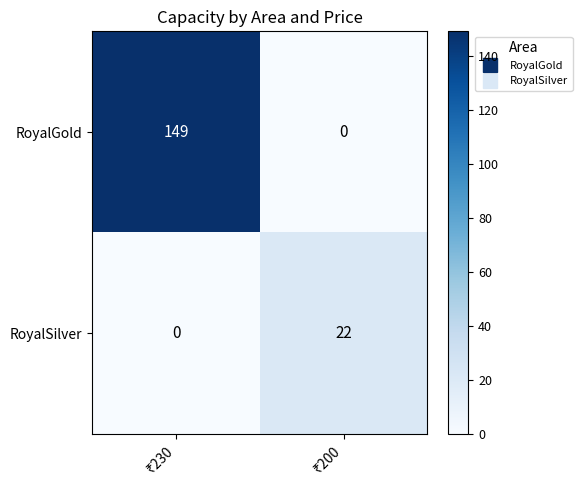

Rank the series by their maximum value, from highest to lowest.

RoyalGold, RoyalSilver